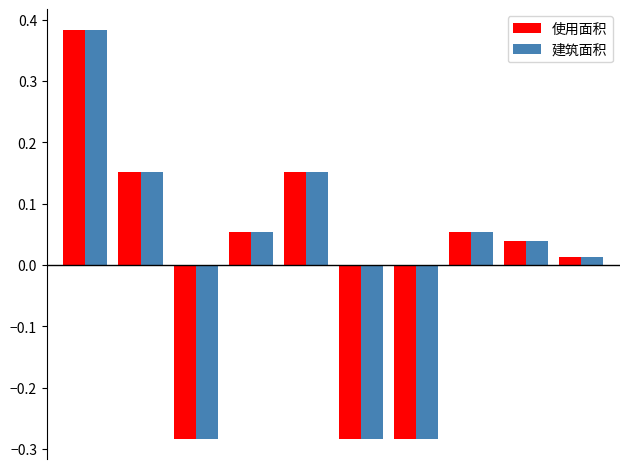

Which series has the largest range (max minus min)?

使用面积